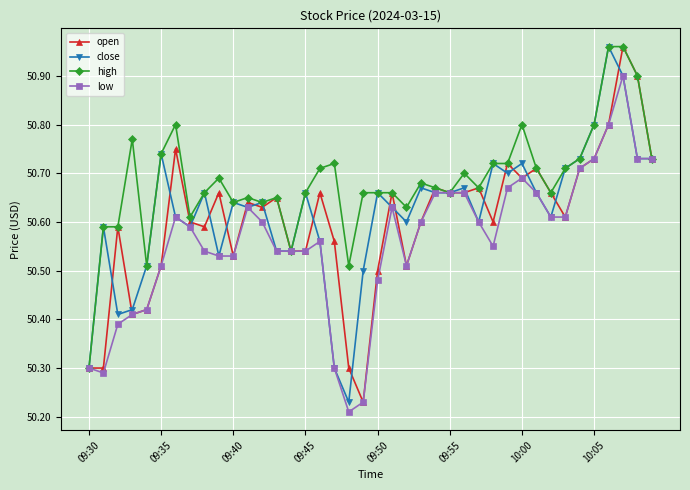

At how many categories does at least one series exceed 50?

40